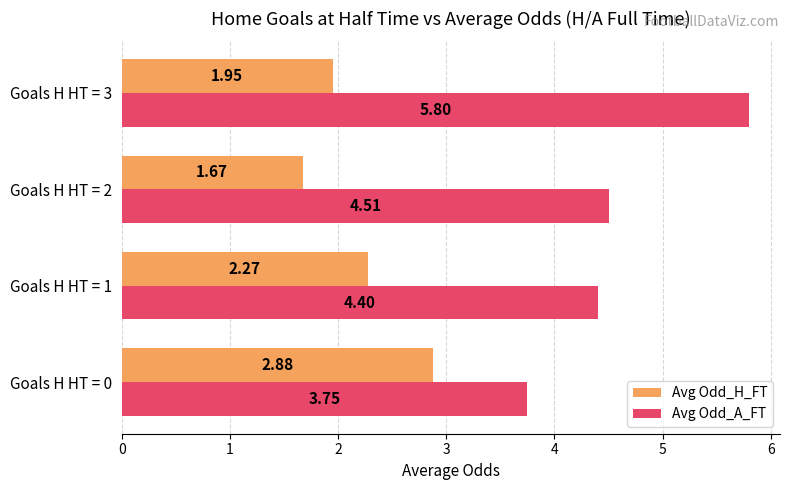

Rank the series by their maximum value, from lowest to highest.

Avg Odd_H_FT, Avg Odd_A_FT